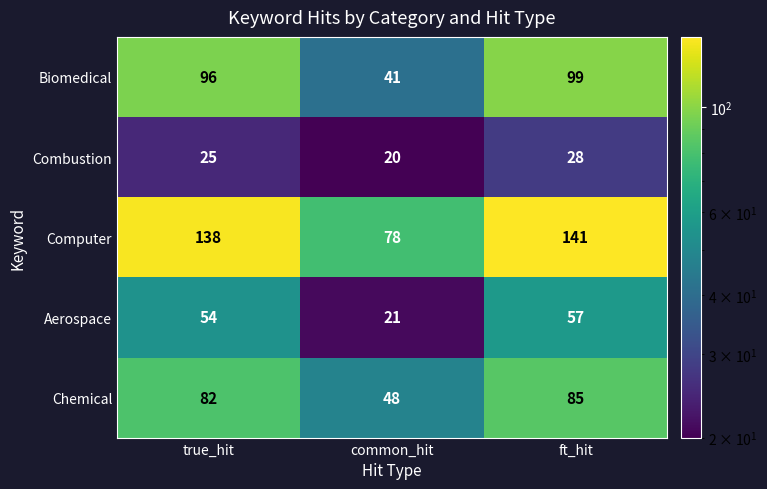

Between common_hit and ft_hit, which series saw the biggest shift?

Computer